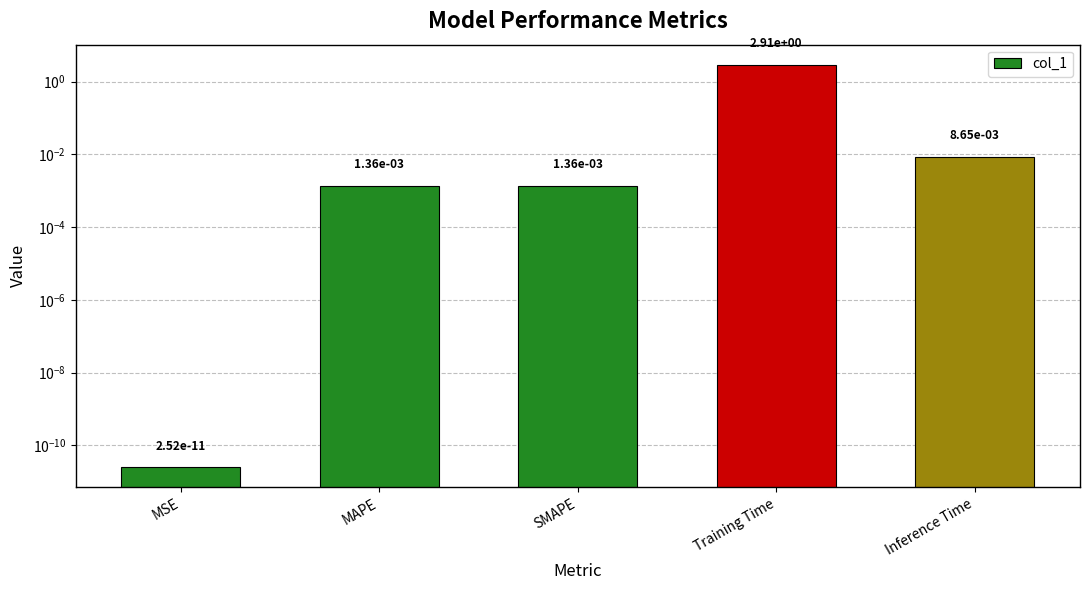

What is the maximum value shown in the chart?

2.9